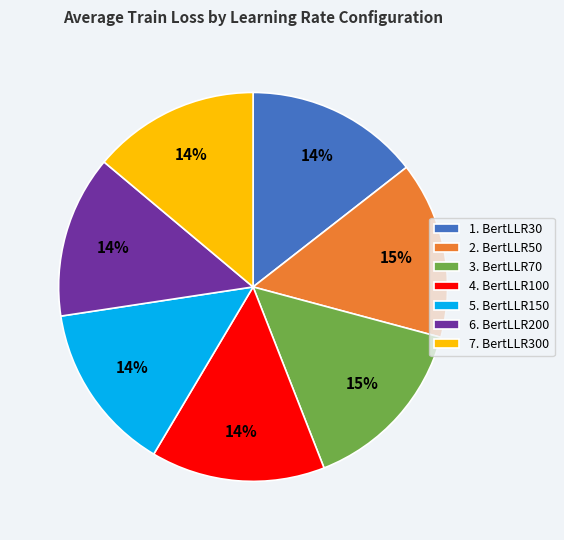

To the nearest percent, what percentage of the pie is 7. BertLLR300?

14%